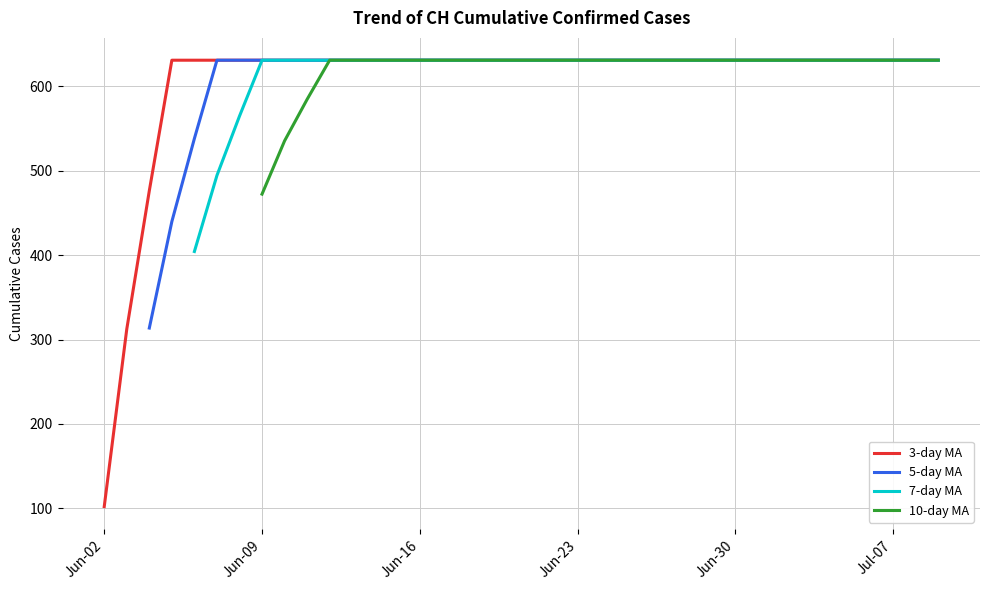

What is the approximate value at 2020-06-26?

631